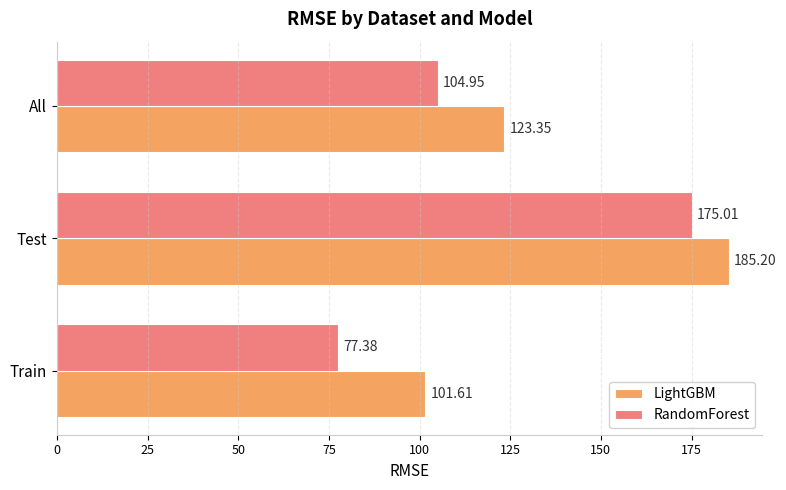

At which label is RandomForest closest to 126?

All